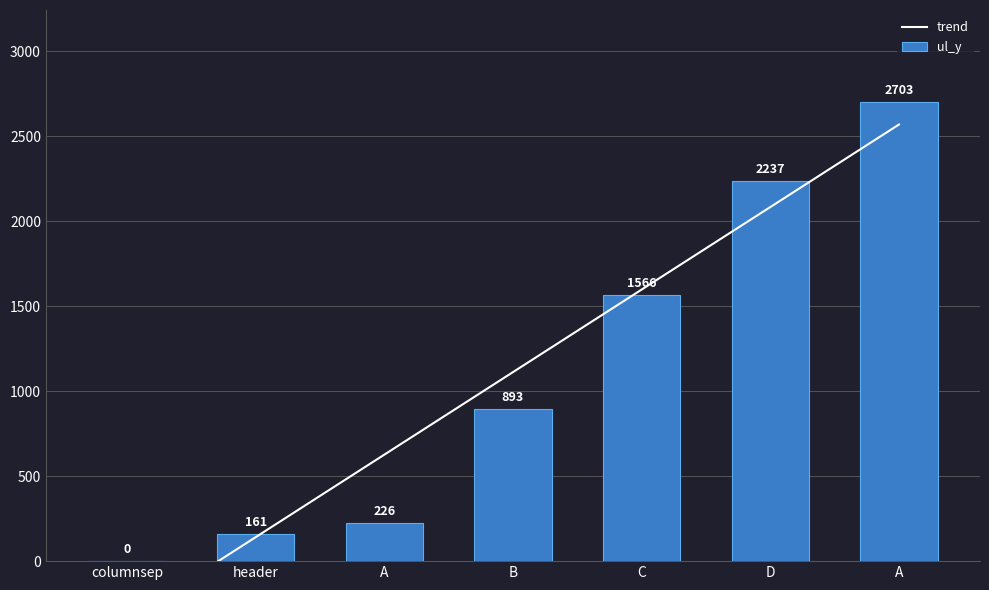

Rank the series at A from highest to lowest value.

trend, ul_y